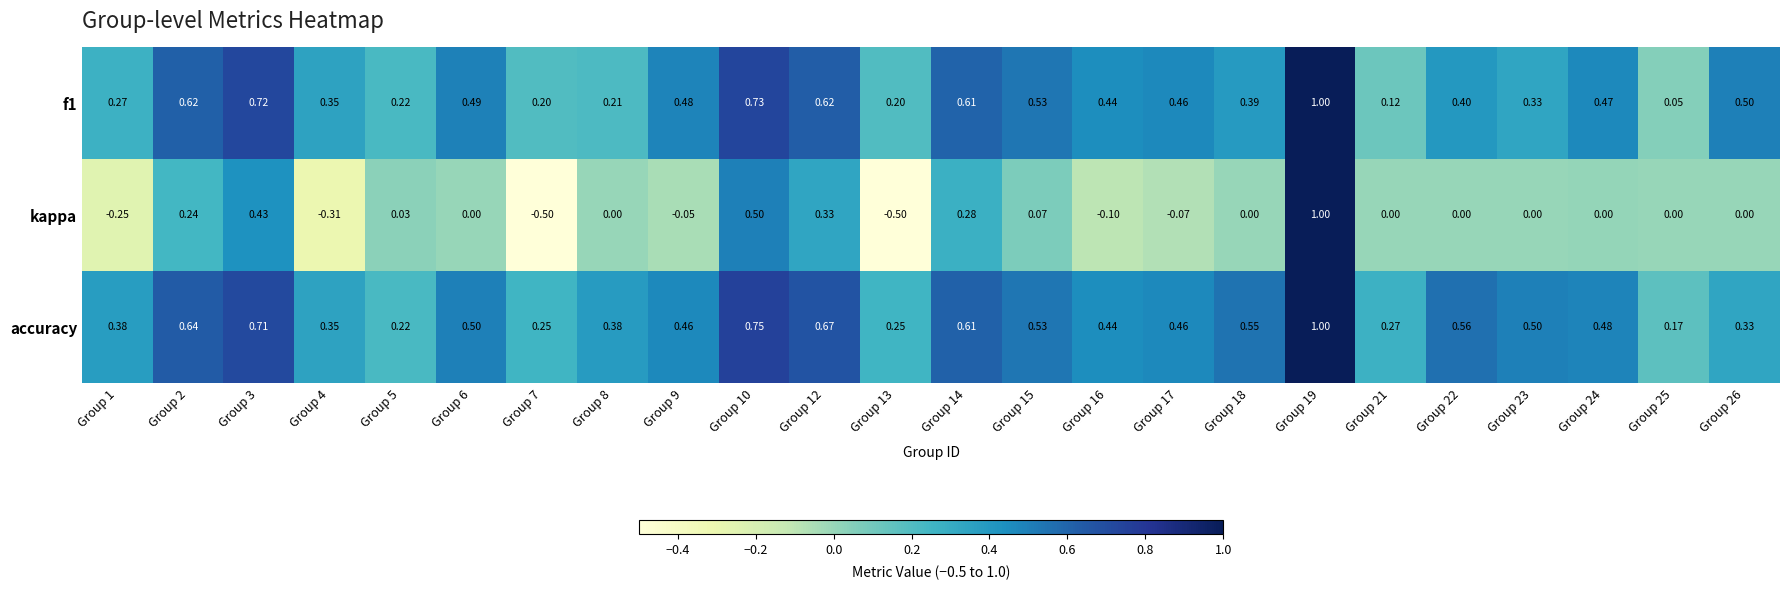

Is the value of kappa at Group 5 greater than the value of f1 at Group 4?

No